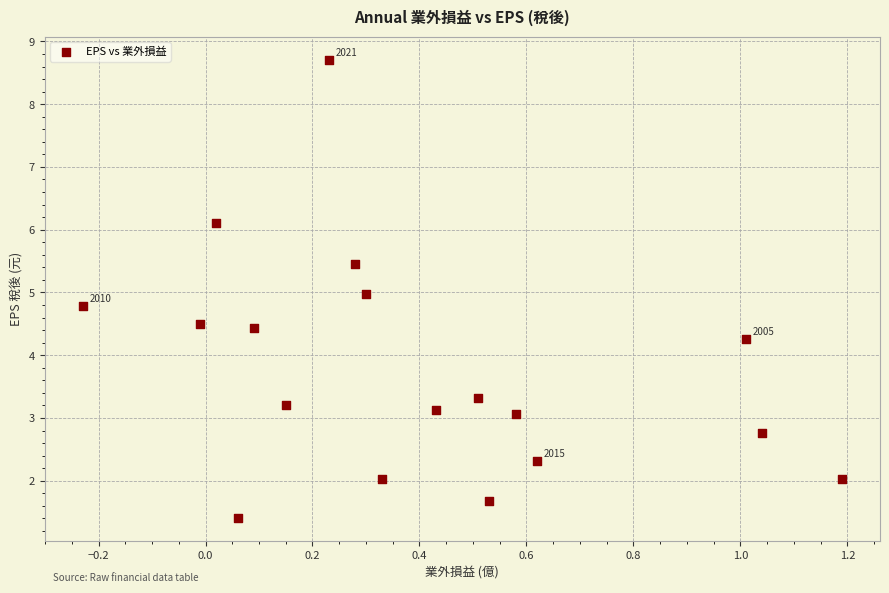

What is the range of Y values (max minus min)?

7.3